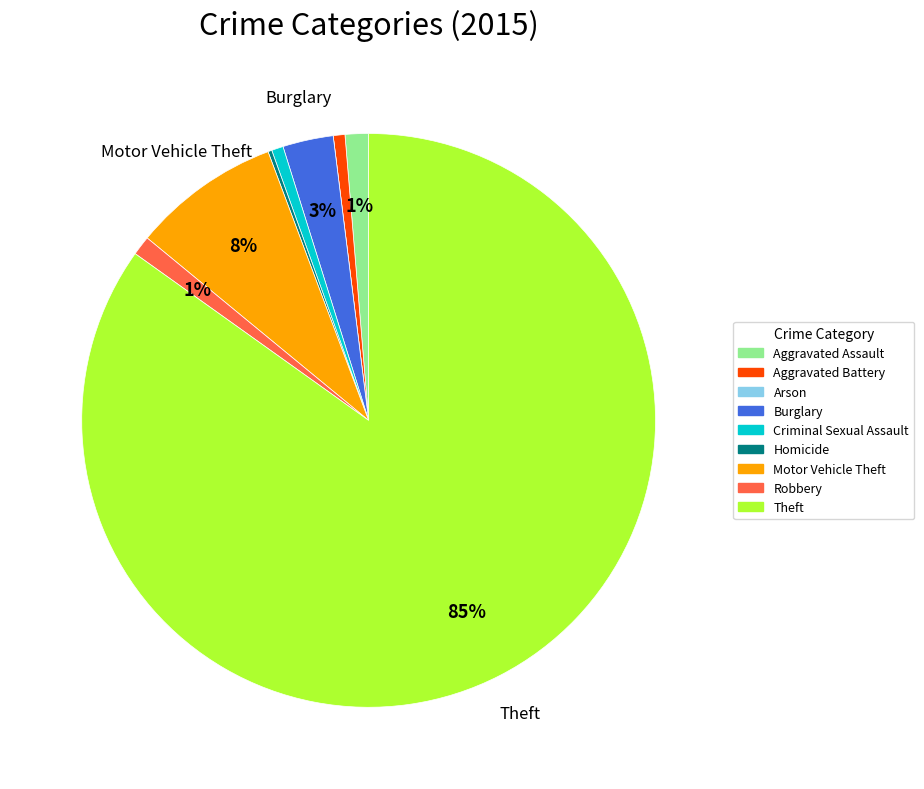

To the nearest percent, what portion does Theft represent?

85%